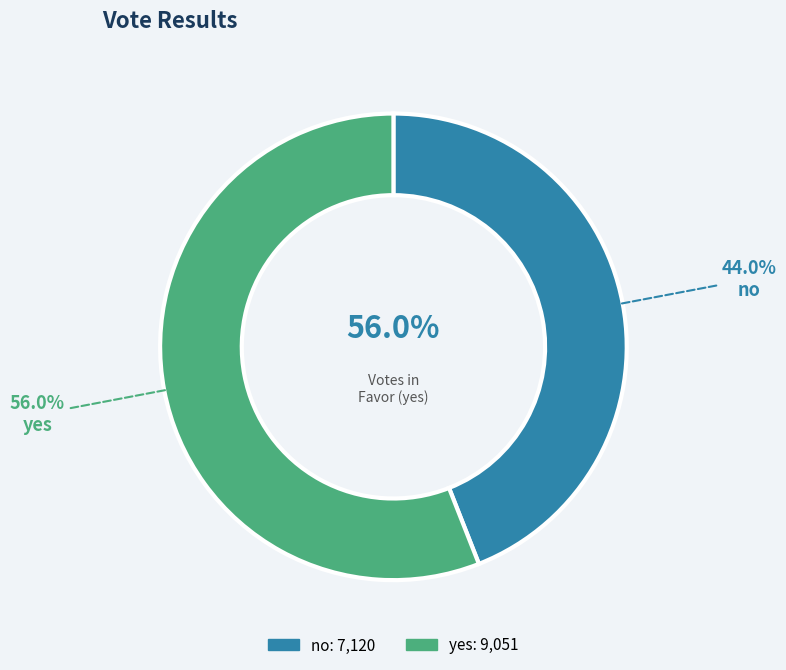

How much of the chart is everything except yes?

44.0%